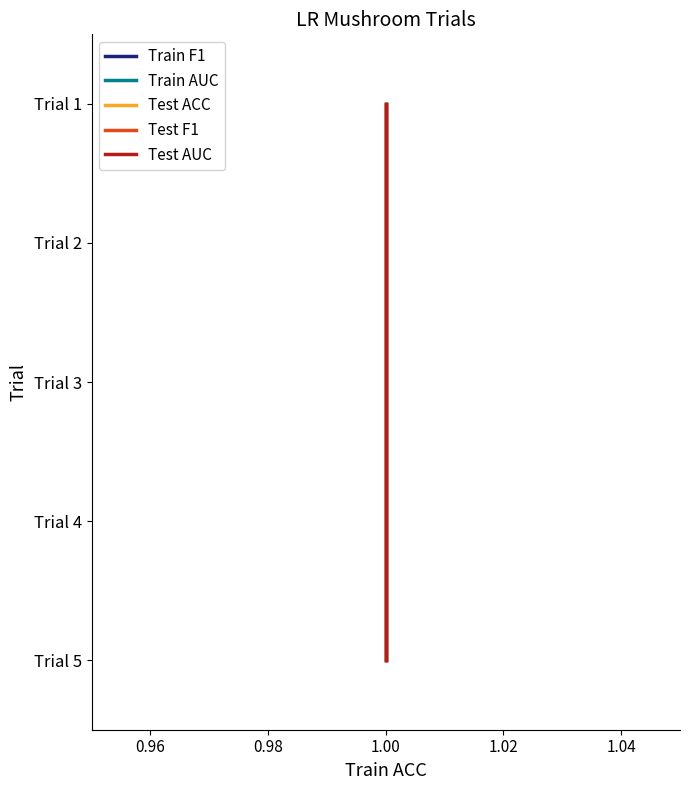

Count the number of data series in this chart.

5